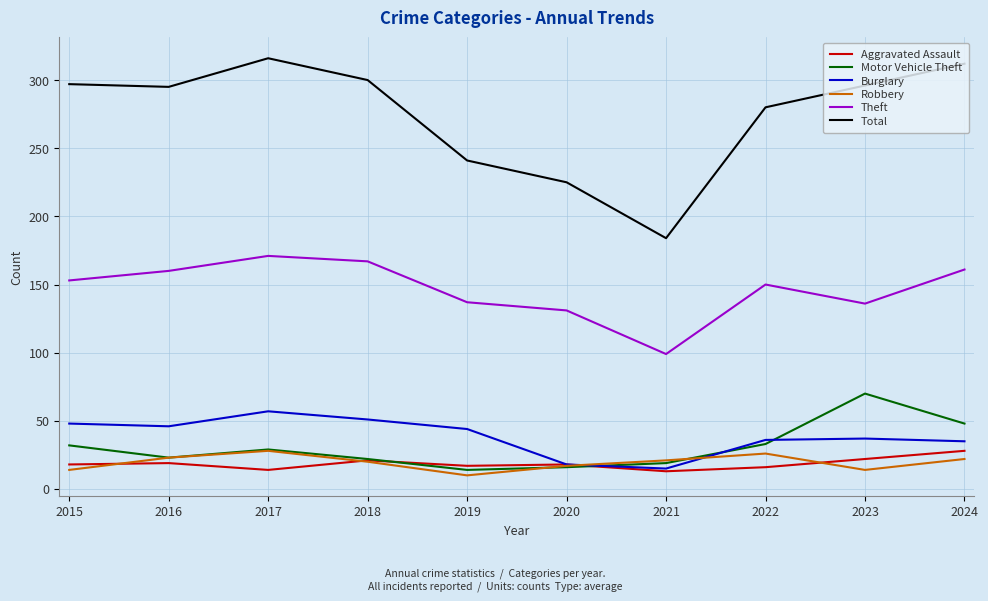

True or false: Robbery has a value of 8 at 2022.

False